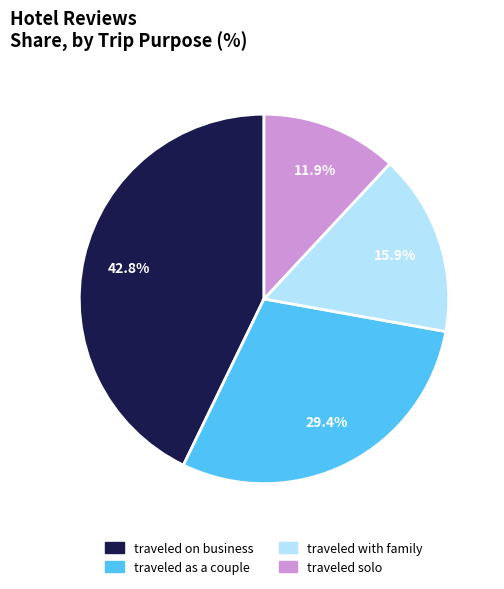

True or false: traveled with family accounts for 16% of the total.

True